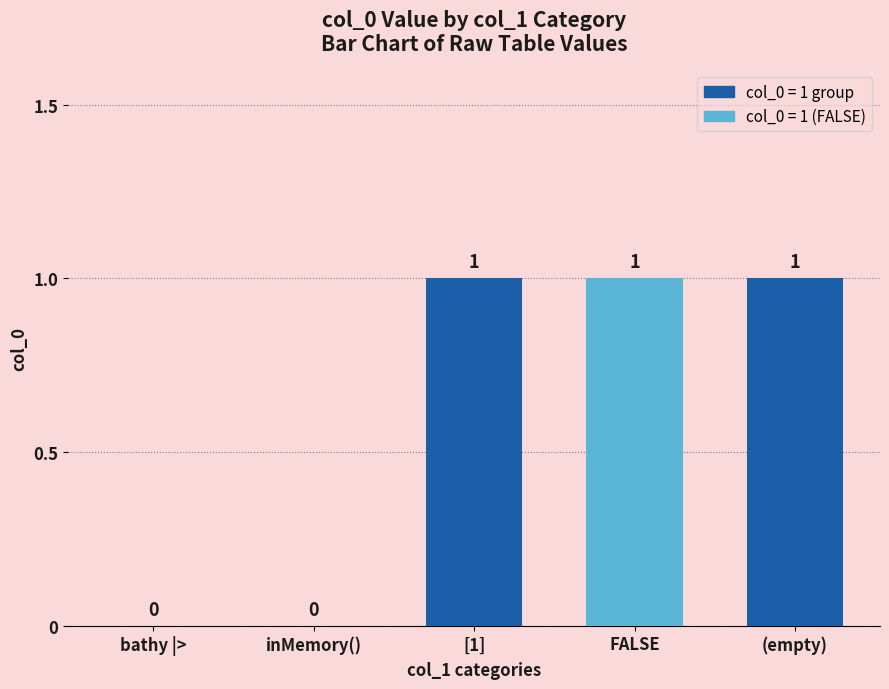

Which has a higher value, [1] or inMemory()?

[1]